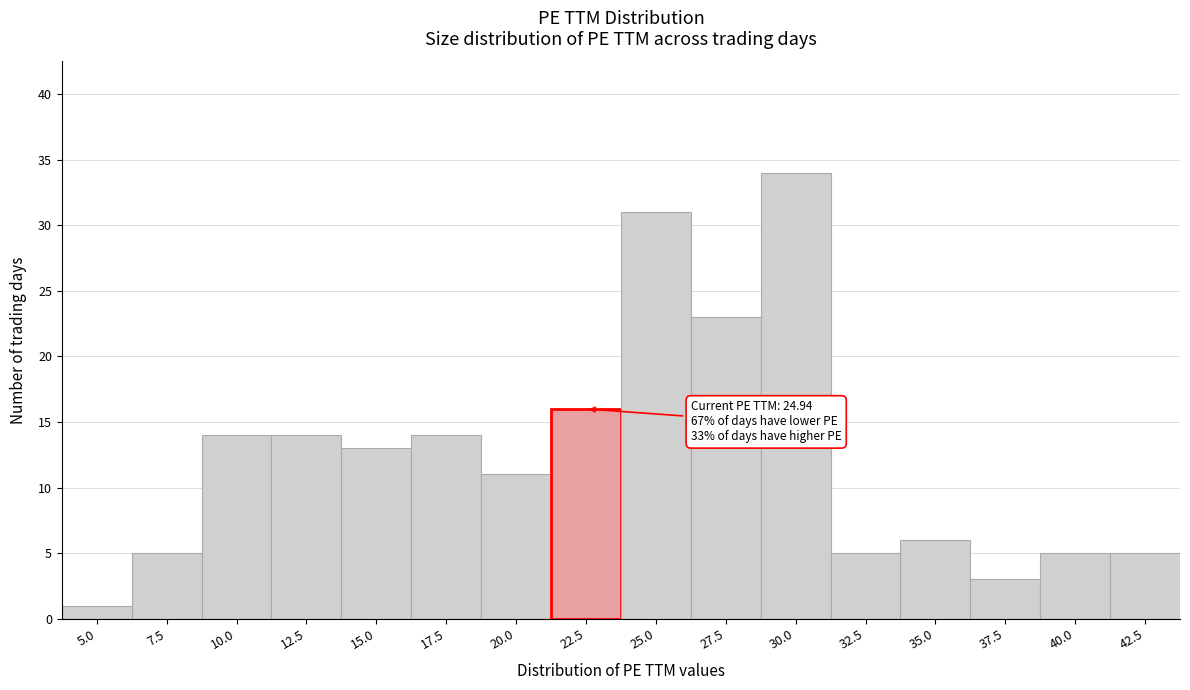

Reading left to right, list all the values displayed in this chart.

1	5	14	14	13	14	11	16	31	23	34	5	6	3	5	5